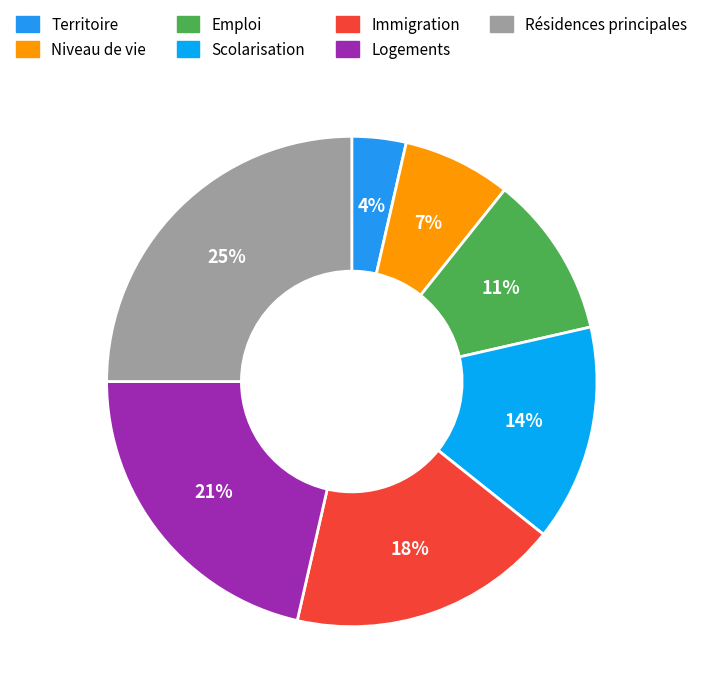

What is the smallest slice in the pie chart?

Territoire